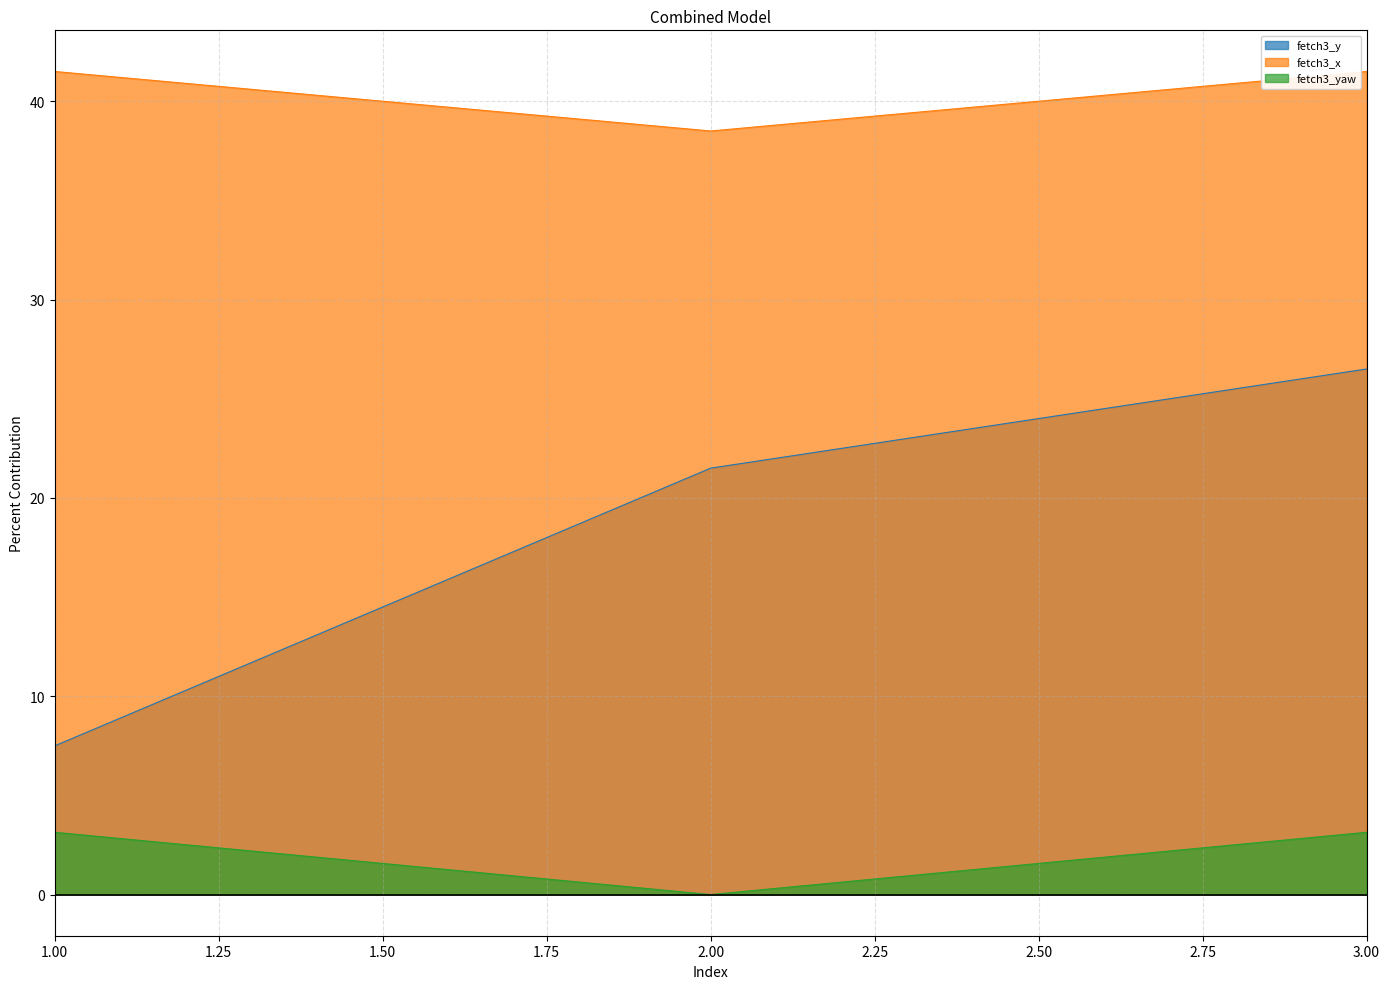

The fetch3_x series shows 41.5 at 3.00. True or false?

True